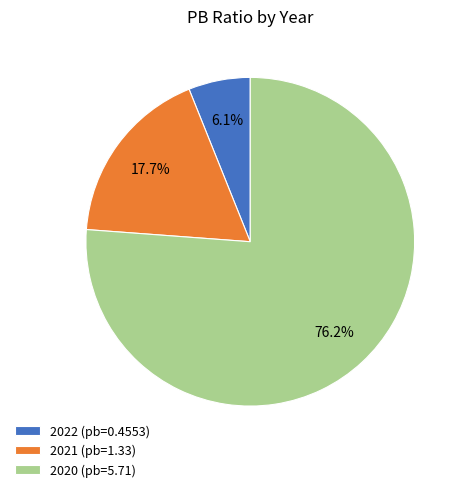

How many segments does this pie chart have?

3